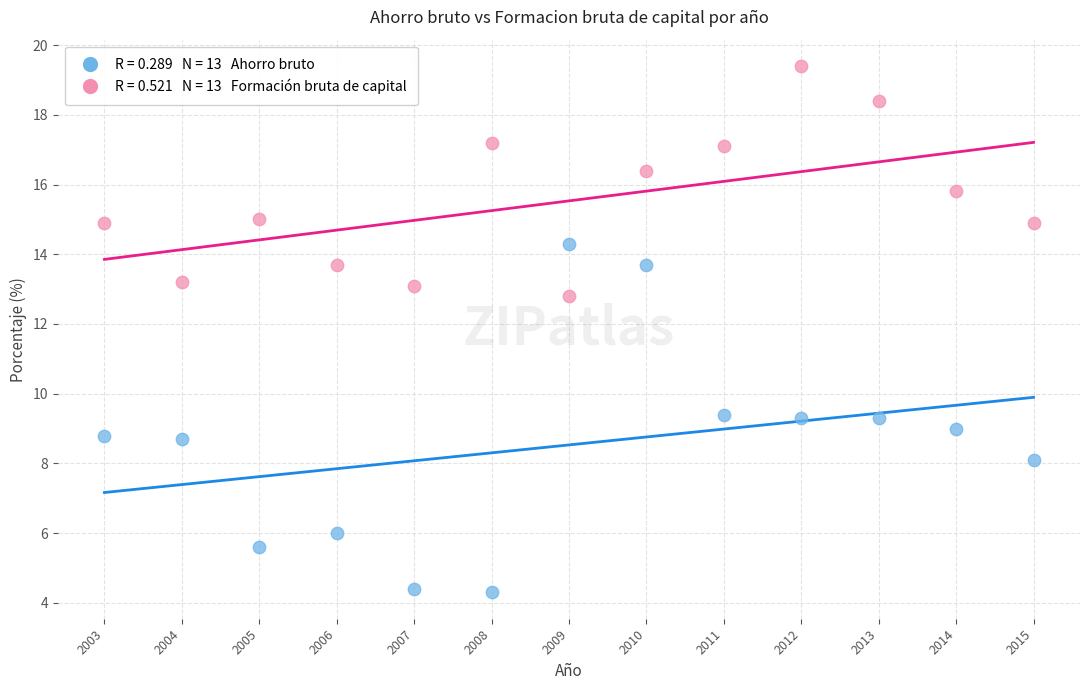

Across all data points, what is the range of X values (max minus min)?

12.0